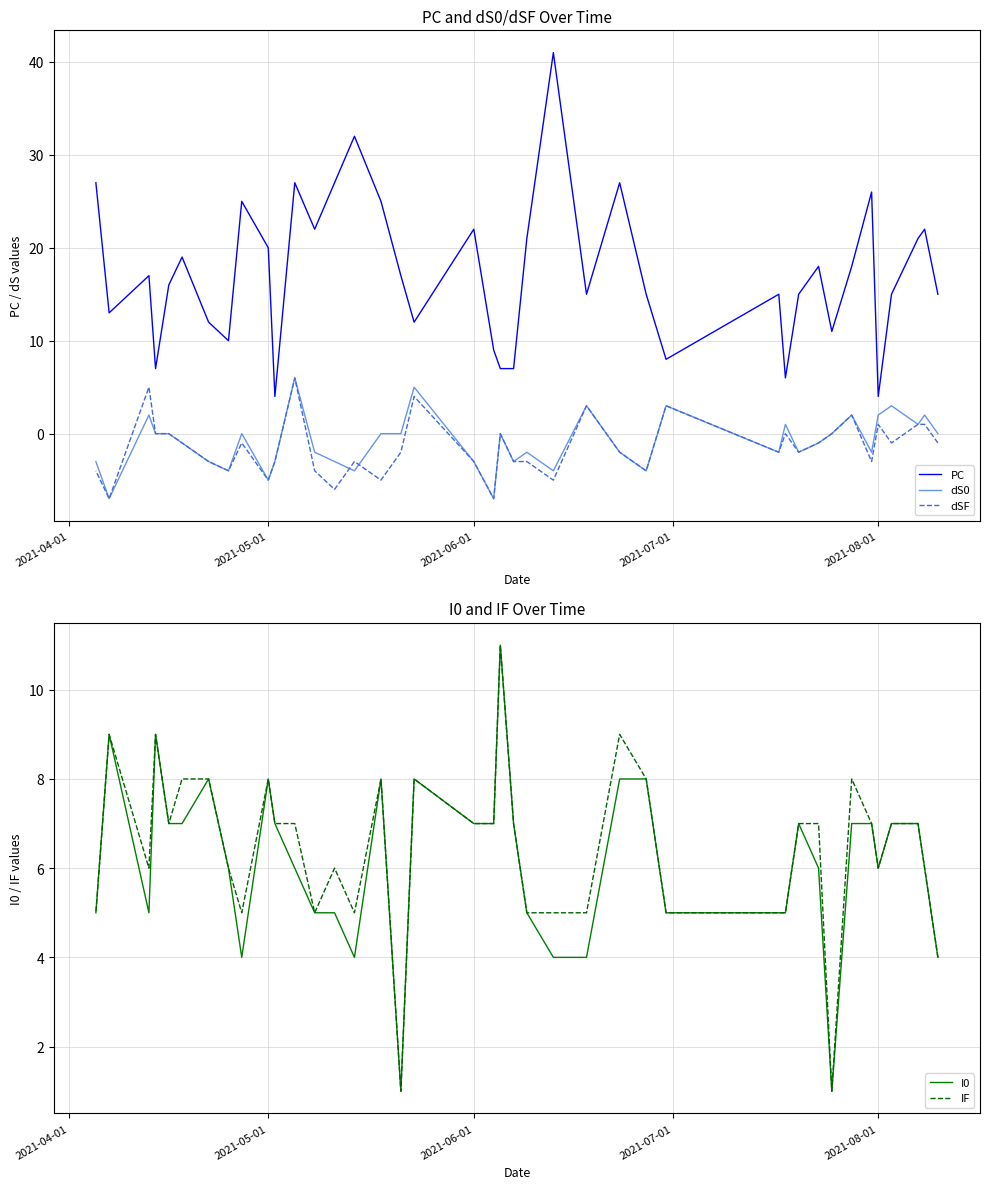

List the series in order of their peak value, lowest first.

dS0, dSF, I0, IF, PC